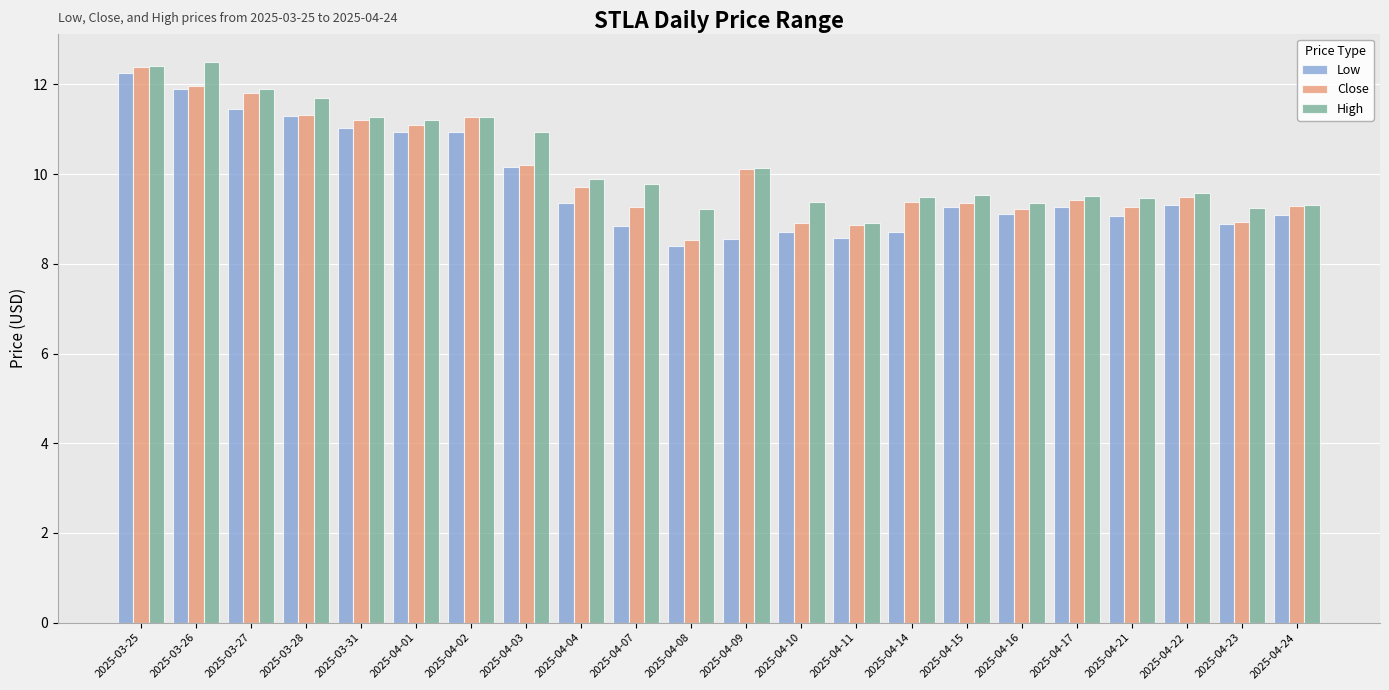

Where does the Low series first go above 9?

2025-03-25